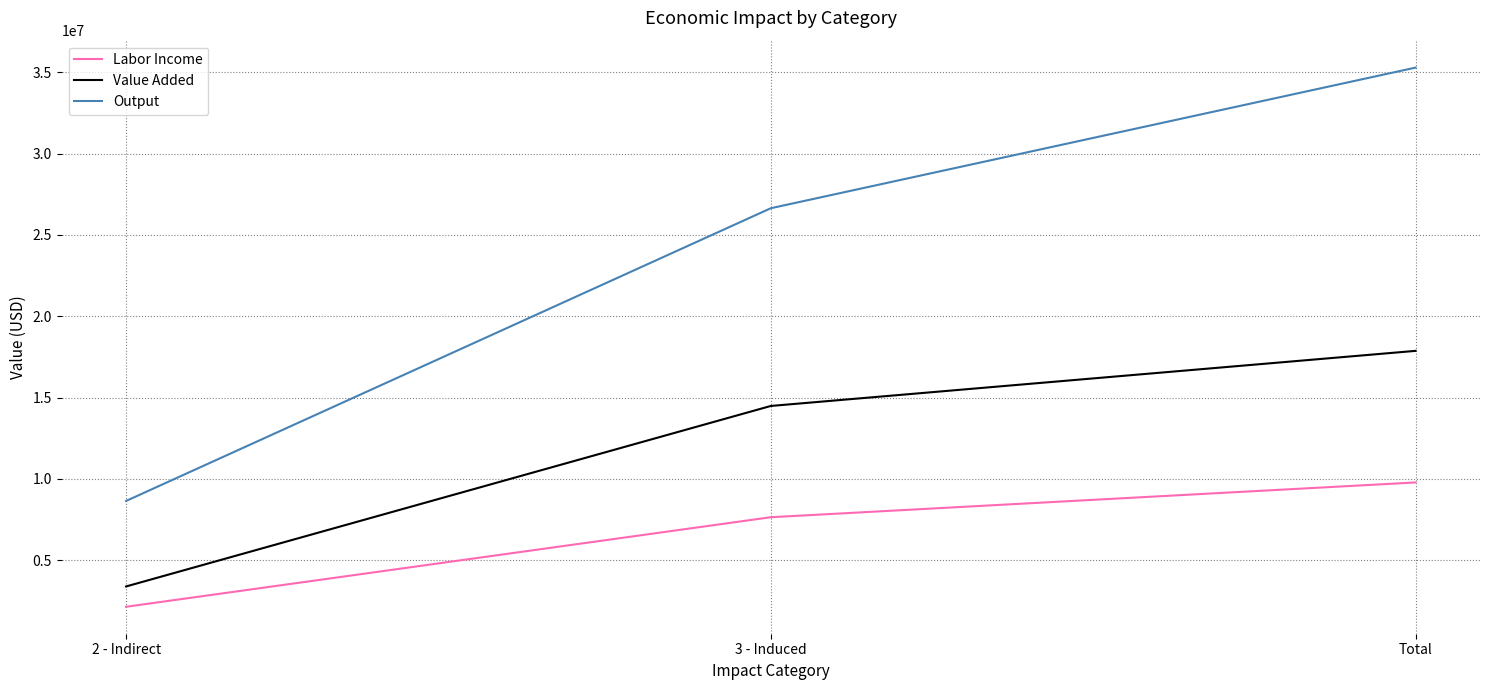

Which series changed the most between 2 - Indirect and 3 - Induced?

Output